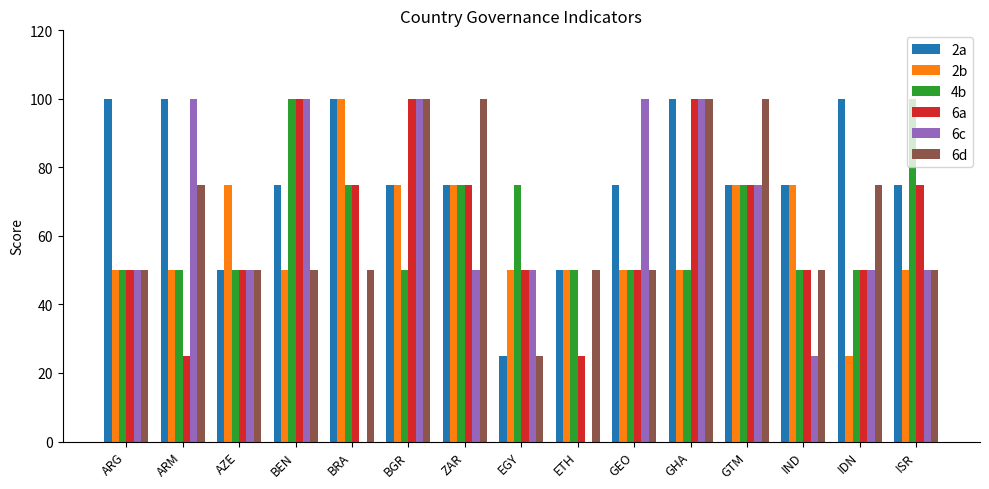

True or false: 4b has a value of 50 at ARG.

True